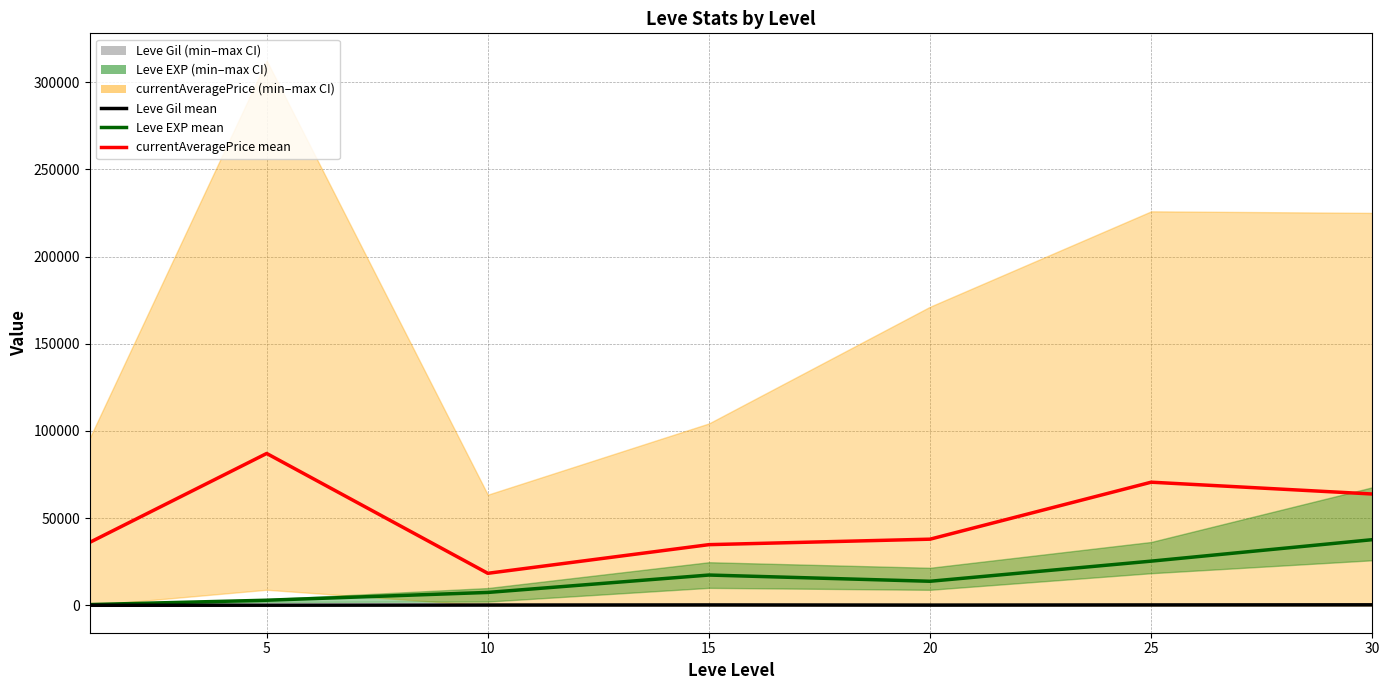

What is the difference between the second highest and minimum values in the Leve Gil mean series?

199.7